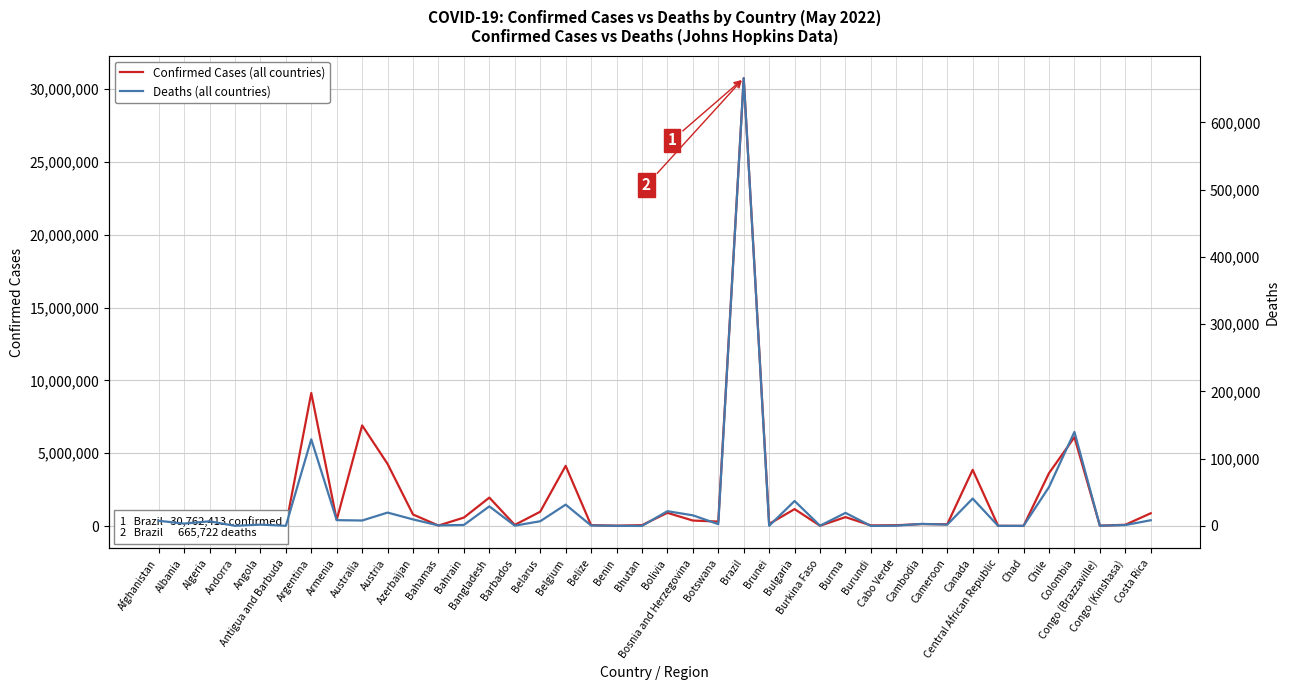

True or false: Deaths and Confirmed Cases cross at least once.

False